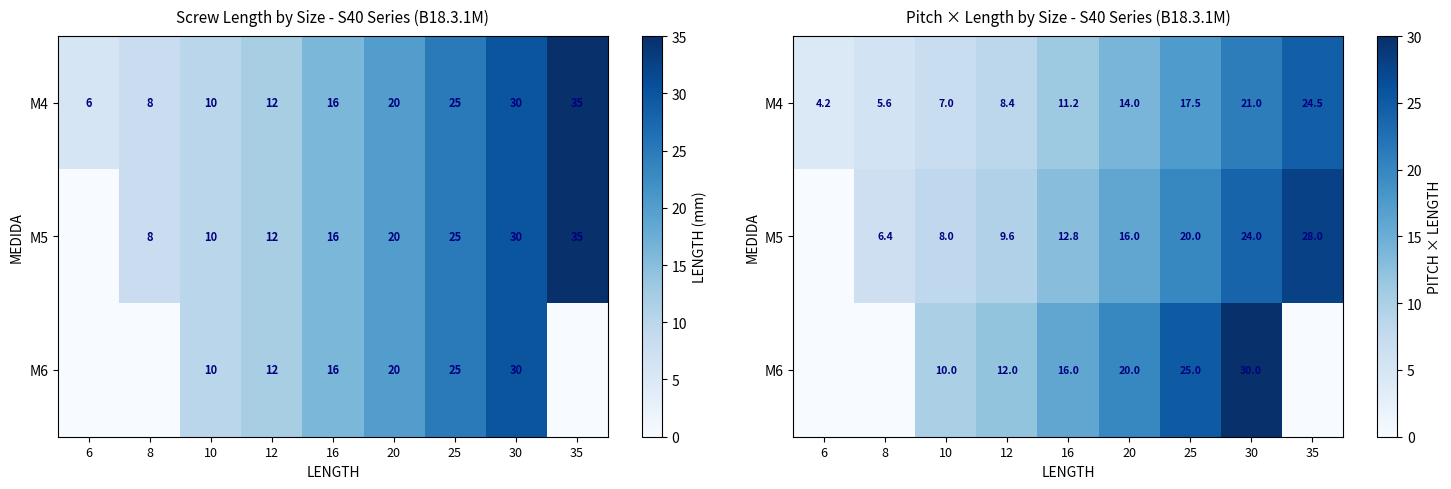

Count the number of data series in this chart.

3